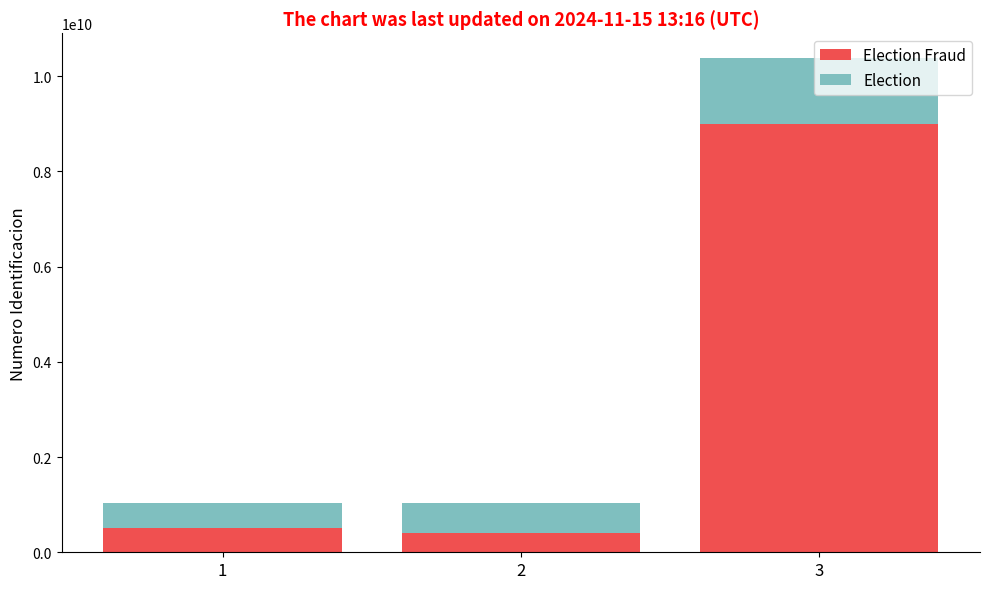

What is the total value across all series at 1?

1036416237